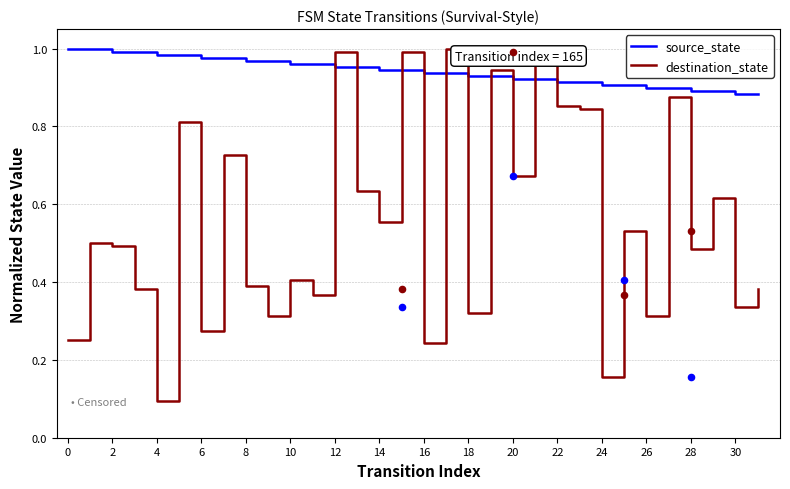

What are all the series names shown in the legend?

source_state, destination_state